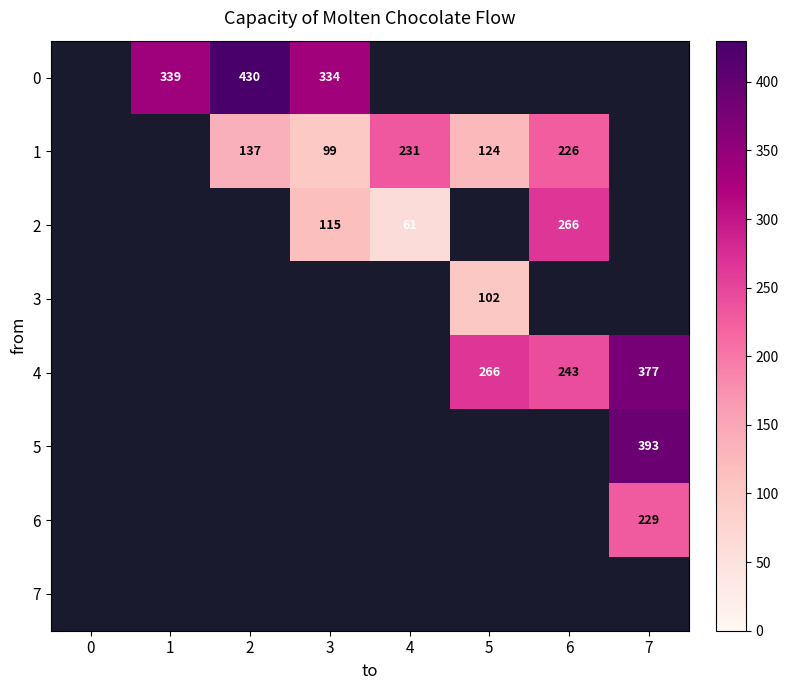

True or false: 1 has a value of 108 at 4.

False